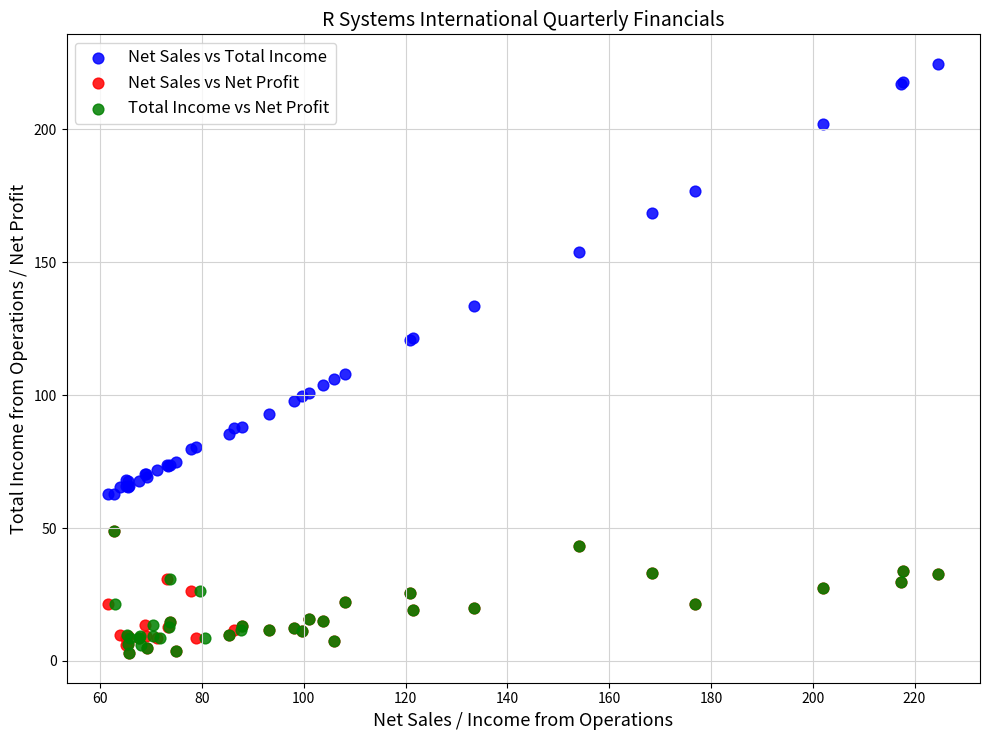

Which series reaches the maximum Y coordinate?

Net Sales vs Total Income